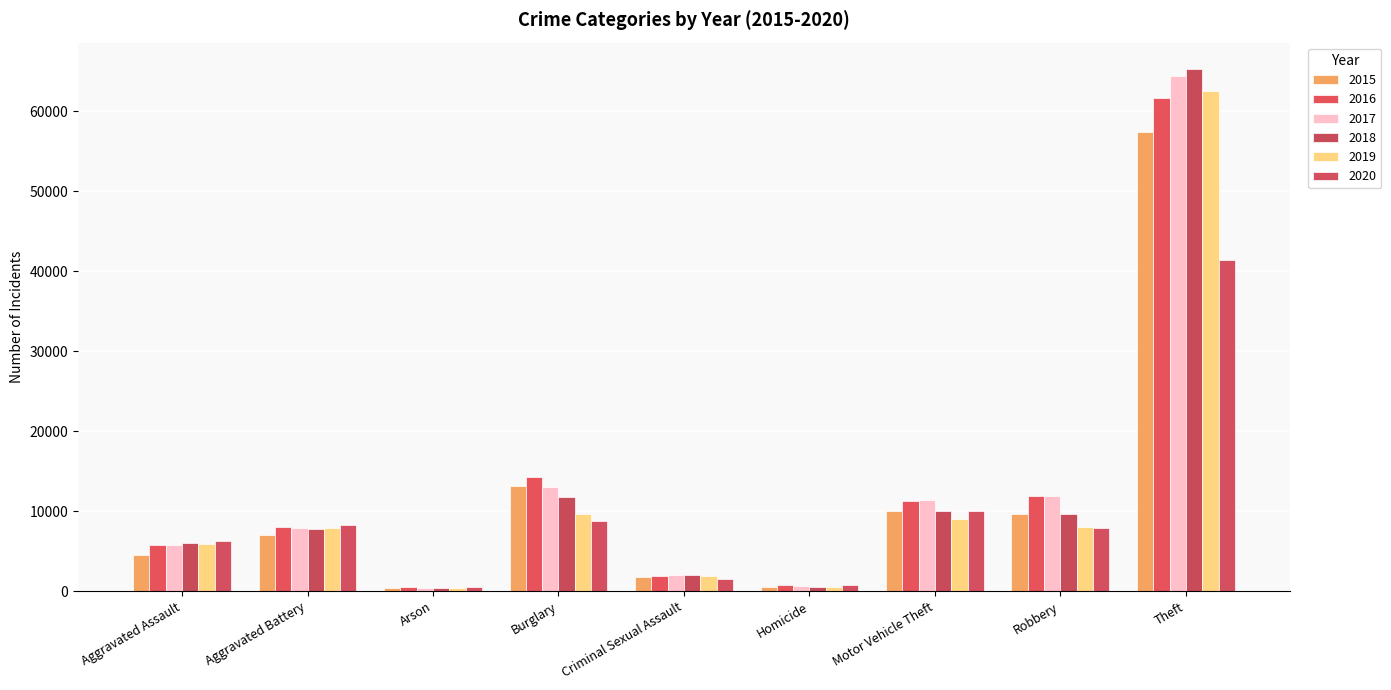

What is the difference between the maximum and minimum values in the 2020 series?

40762